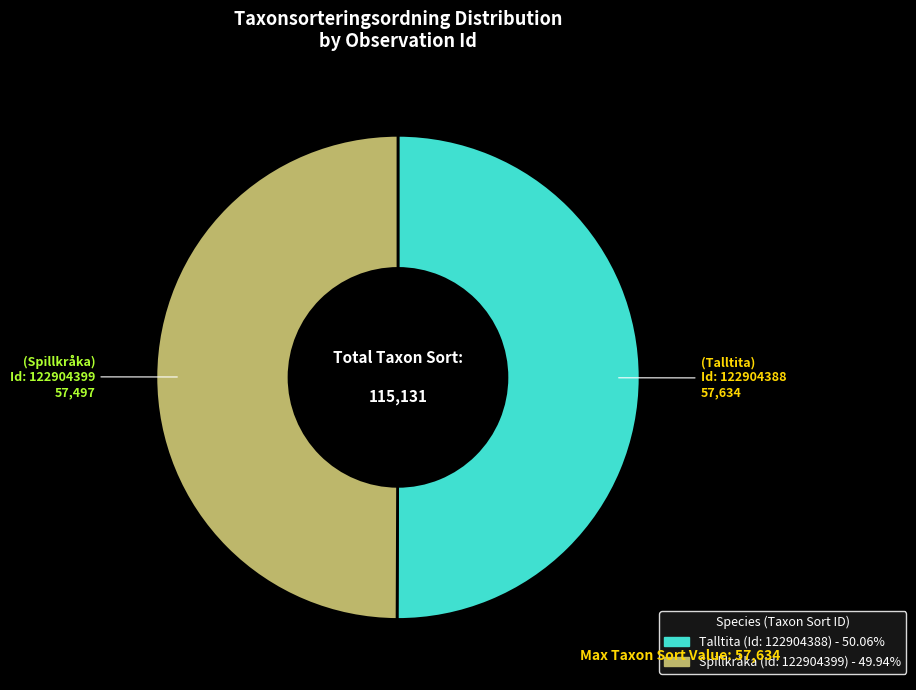

What is the smallest slice in the pie chart?

122904399